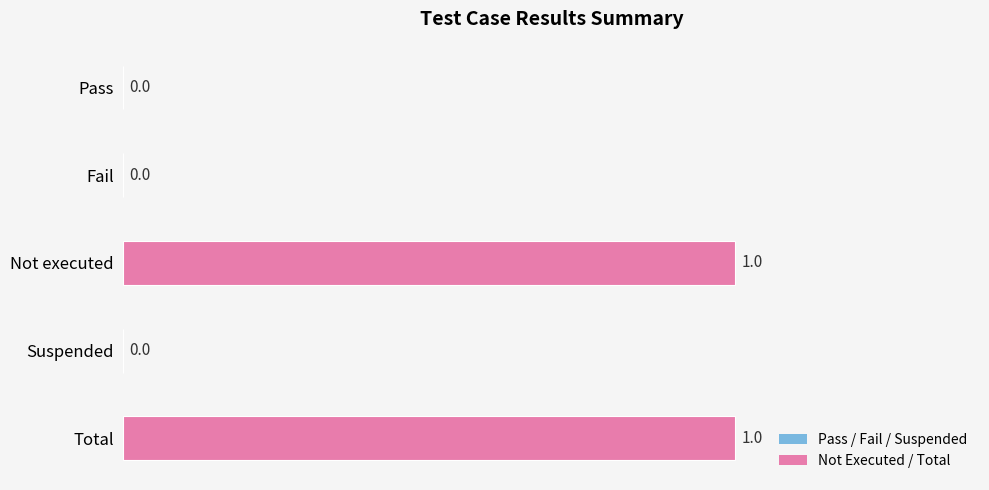

True or false: the data shows 1 at Pass.

False